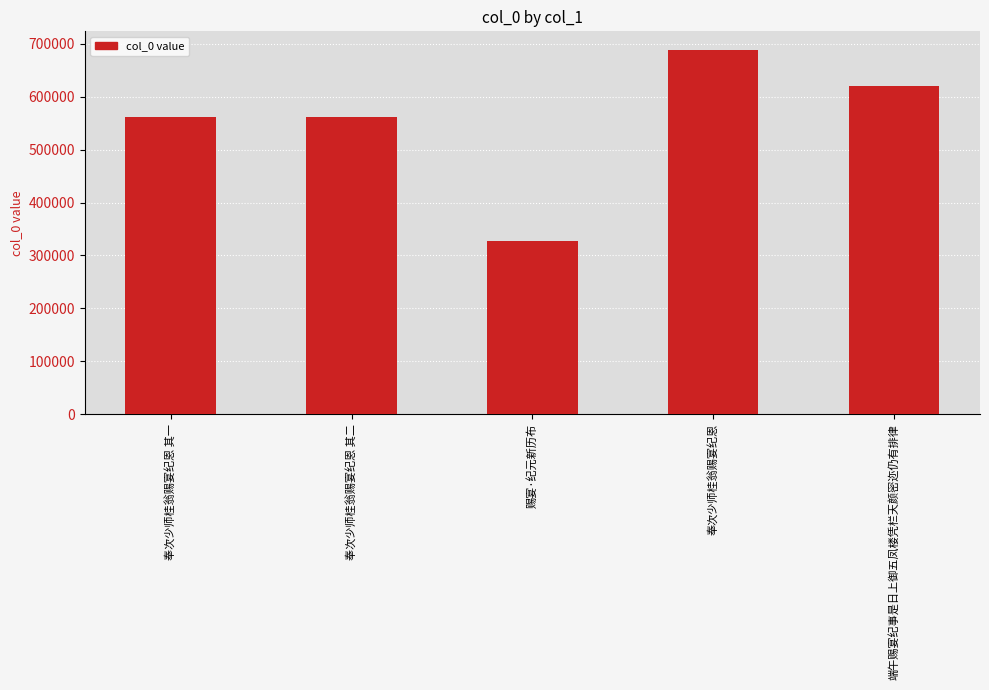

What is the value of the 3rd bar from the left?

327629